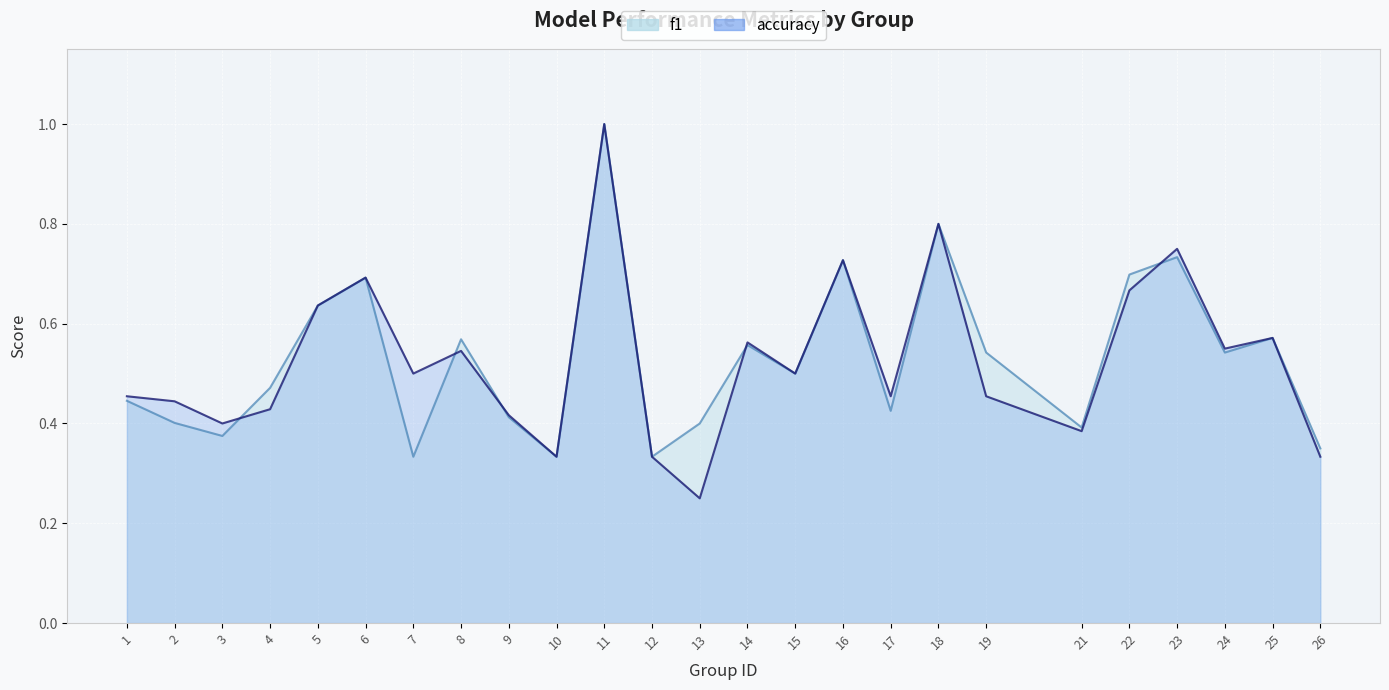

How many lines are shown in the chart?

2